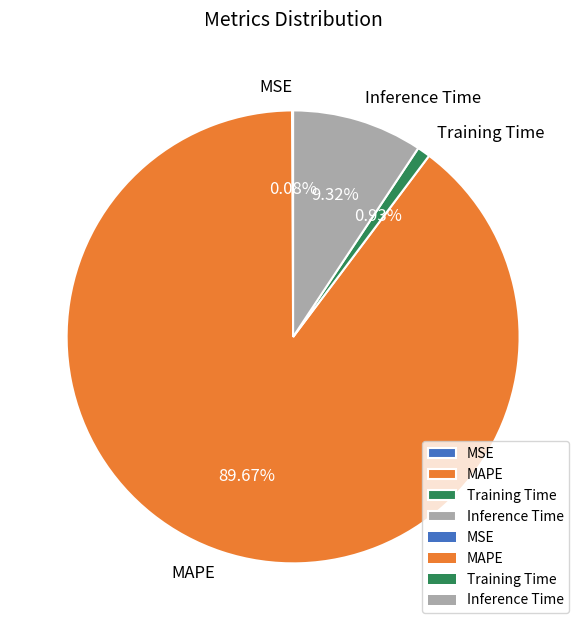

Between MAPE and Inference Time, which is larger?

MAPE